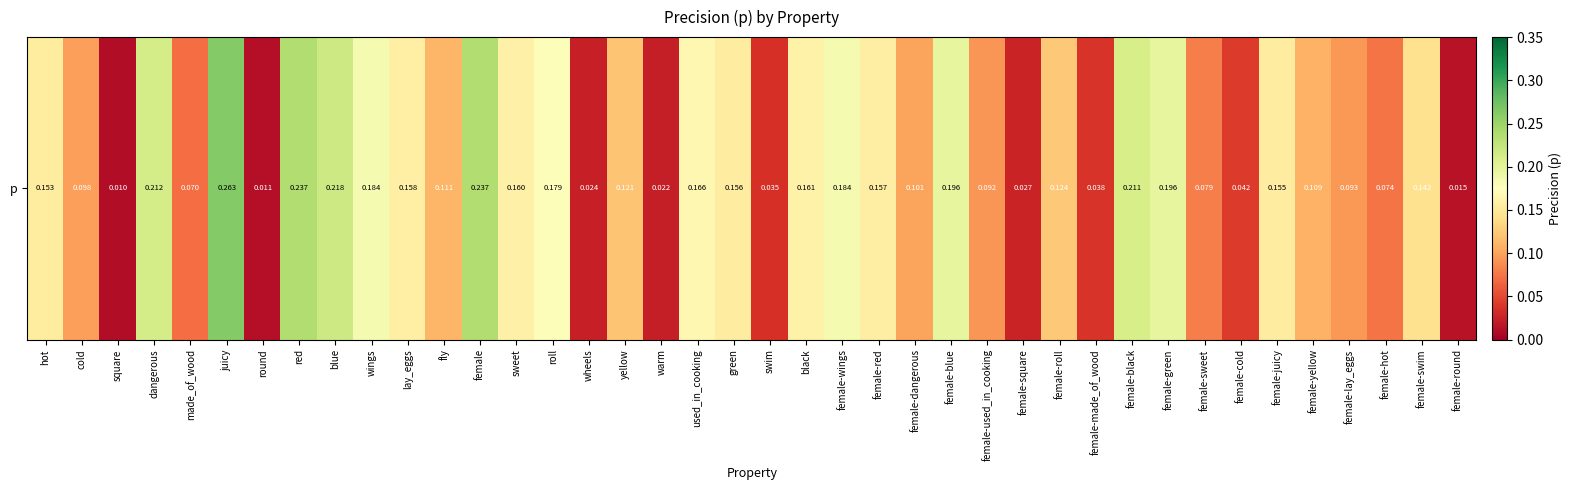

Count the number of categories in the chart.

40